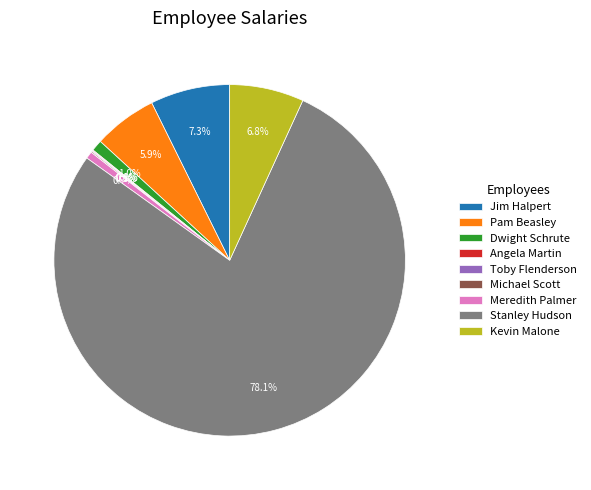

Do Jim Halpert and Stanley Hudson together represent more than half of the pie?

Yes